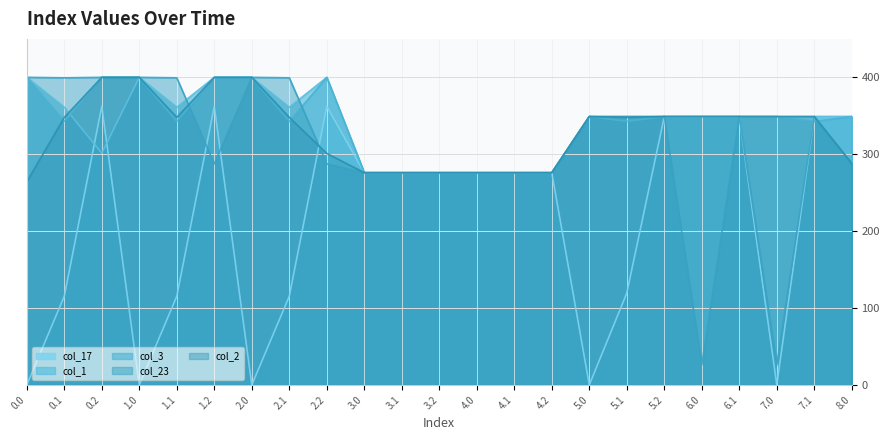

True or false: col_2 and col_17 cross at least once.

True